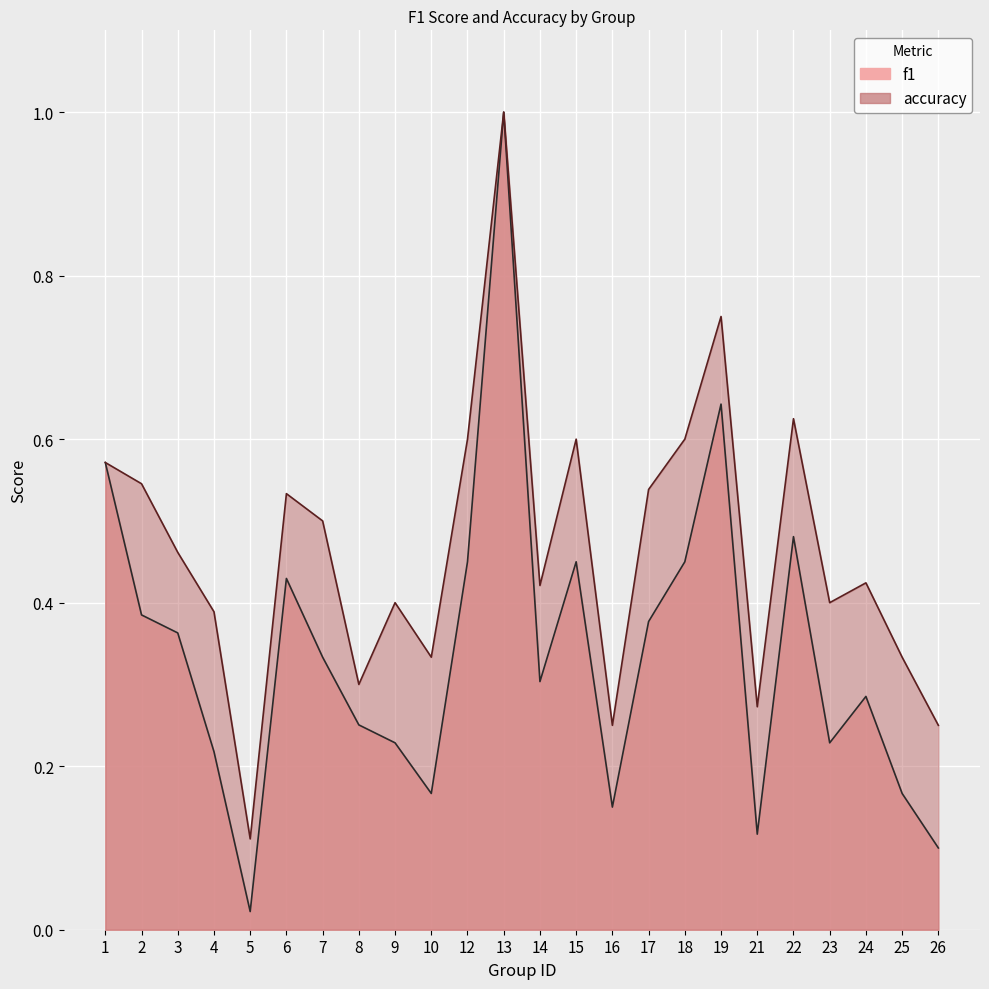

What is the maximum value shown in the chart?

1.0